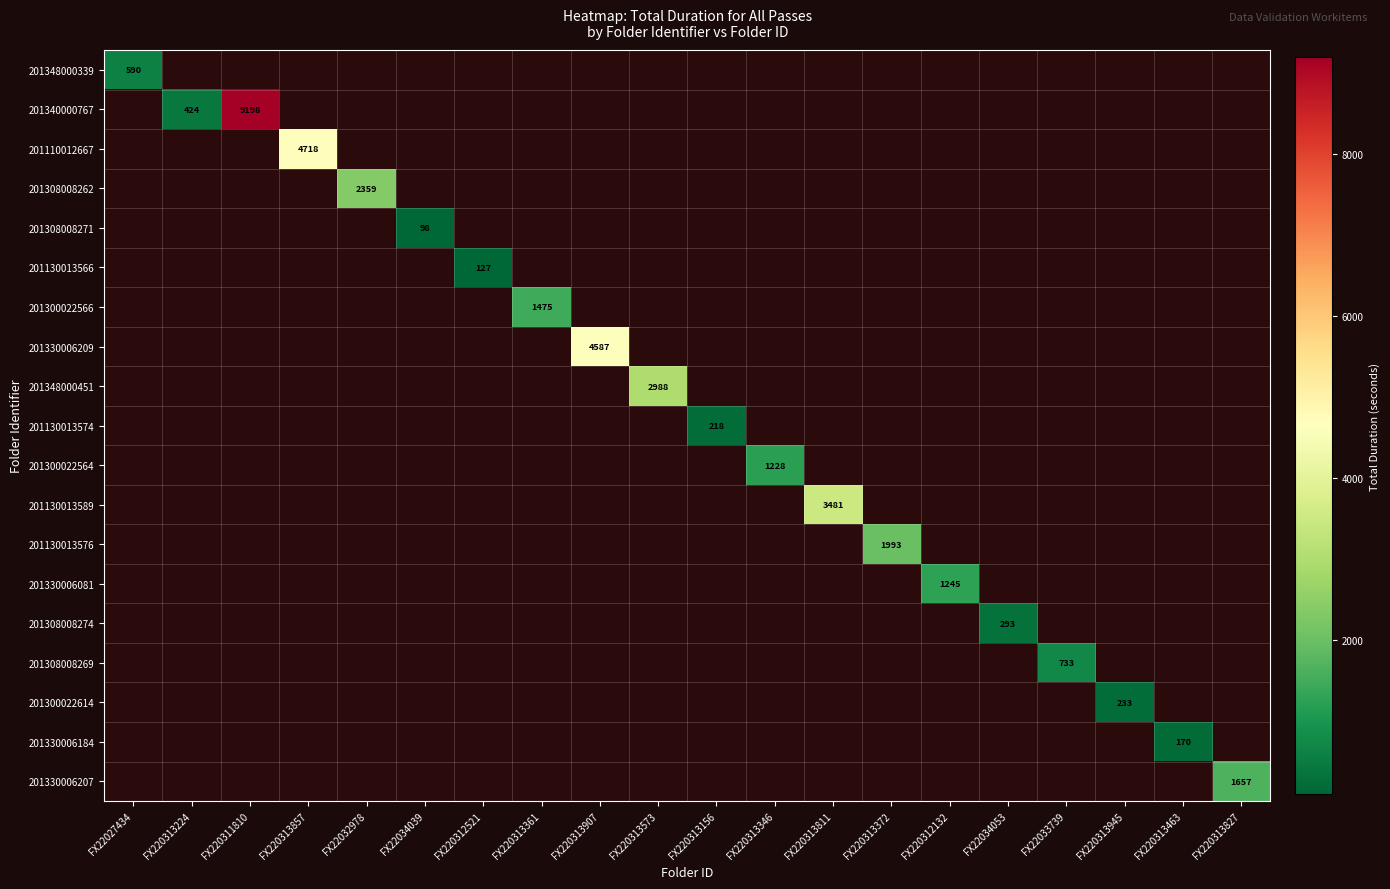

At how many categories does at least one series exceed 6781?

1